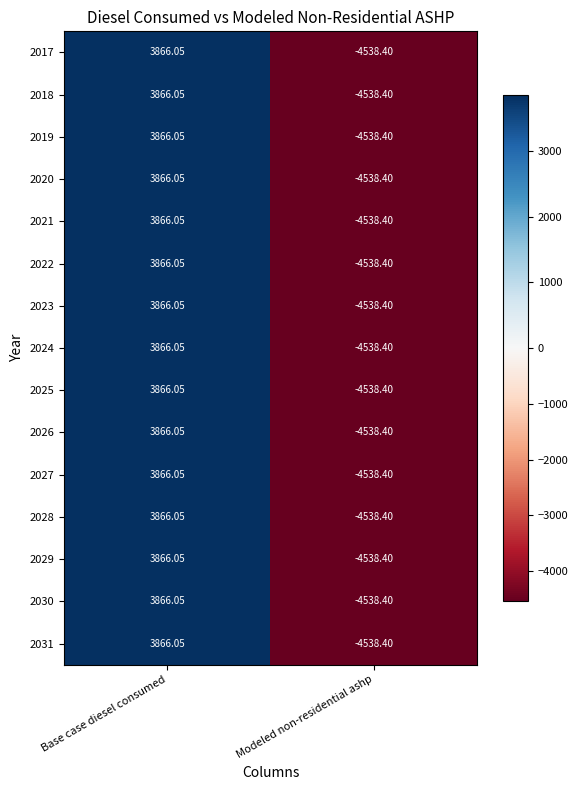

At which category is the sum across all series the highest?

Base case diesel consumed